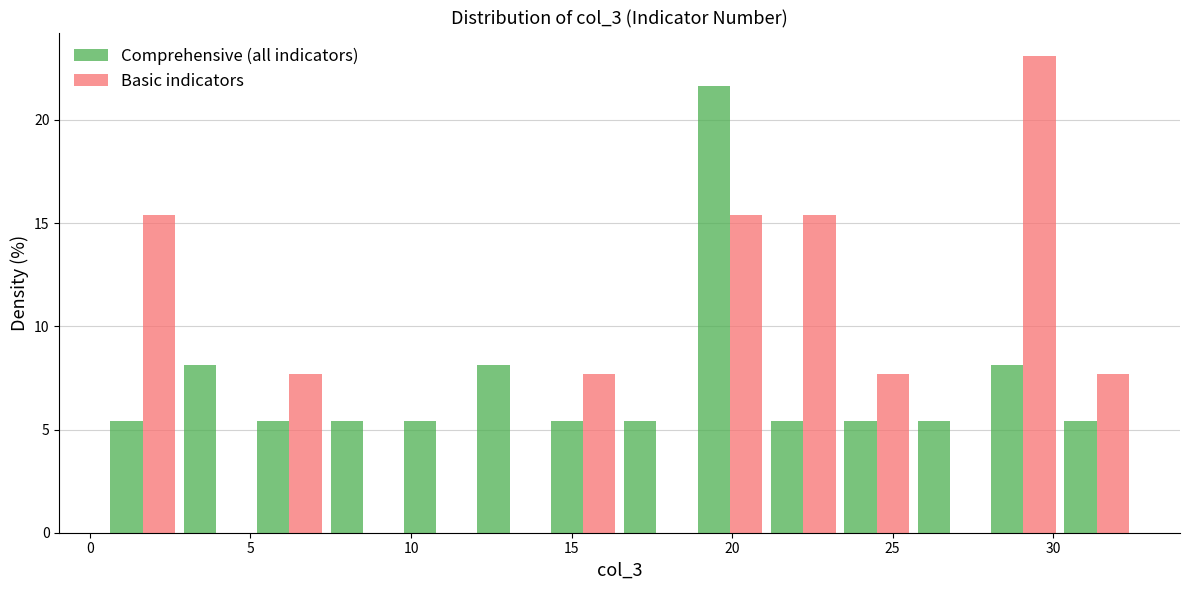

Reading left to right, list every range on the x-axis with the height of the bar of each series over it. Neither the bar edges nor the heights are printed on the chart, so give them approximately, as read against the axes.

0.5 to 3.0: Comprehensive (all indicators)=5.5	Basic indicators=15.5
3.0 to 5.0: Comprehensive (all indicators)=8.0	Basic indicators=0
5.0 to 7.5: Comprehensive (all indicators)=5.5	Basic indicators=7.5
7.5 to 9.5: Comprehensive (all indicators)=5.5	Basic indicators=0
9.5 to 12.0: Comprehensive (all indicators)=5.5	Basic indicators=0
12.0 to 14.0: Comprehensive (all indicators)=8.0	Basic indicators=0
14.0 to 16.5: Comprehensive (all indicators)=5.5	Basic indicators=7.5
16.5 to 19.0: Comprehensive (all indicators)=5.5	Basic indicators=0
19.0 to 21.0: Comprehensive (all indicators)=21.5	Basic indicators=15.5
21.0 to 23.5: Comprehensive (all indicators)=5.5	Basic indicators=15.5
23.5 to 25.5: Comprehensive (all indicators)=5.5	Basic indicators=7.5
25.5 to 28.0: Comprehensive (all indicators)=5.5	Basic indicators=0
28.0 to 30.0: Comprehensive (all indicators)=8.0	Basic indicators=23.0
30.0 to 32.5: Comprehensive (all indicators)=5.5	Basic indicators=7.5